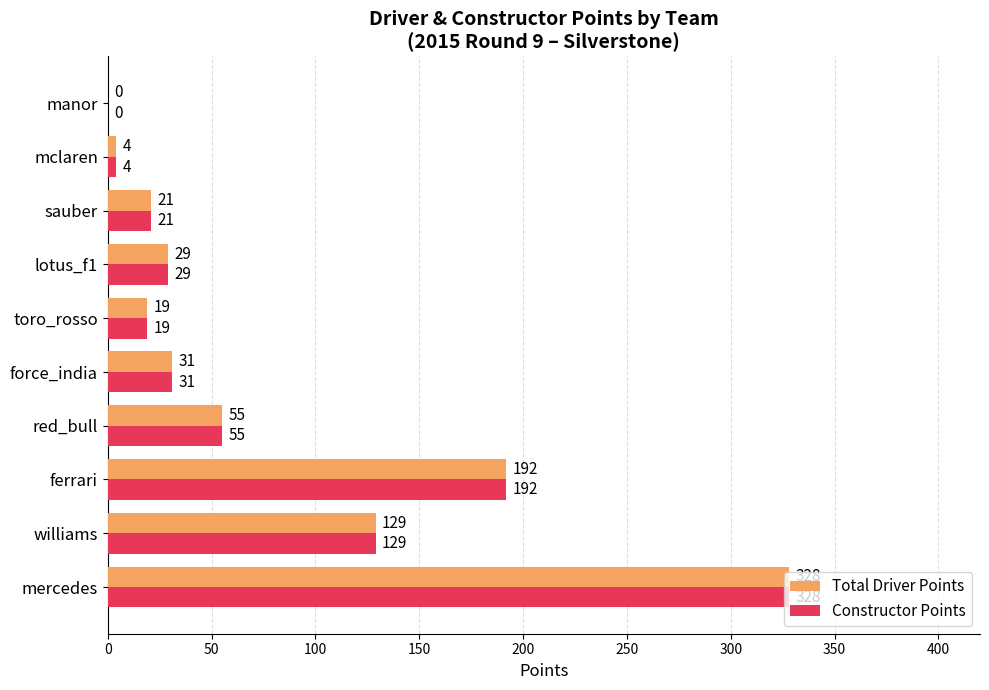

Which category has the highest value in the Total Driver Points series?

mercedes